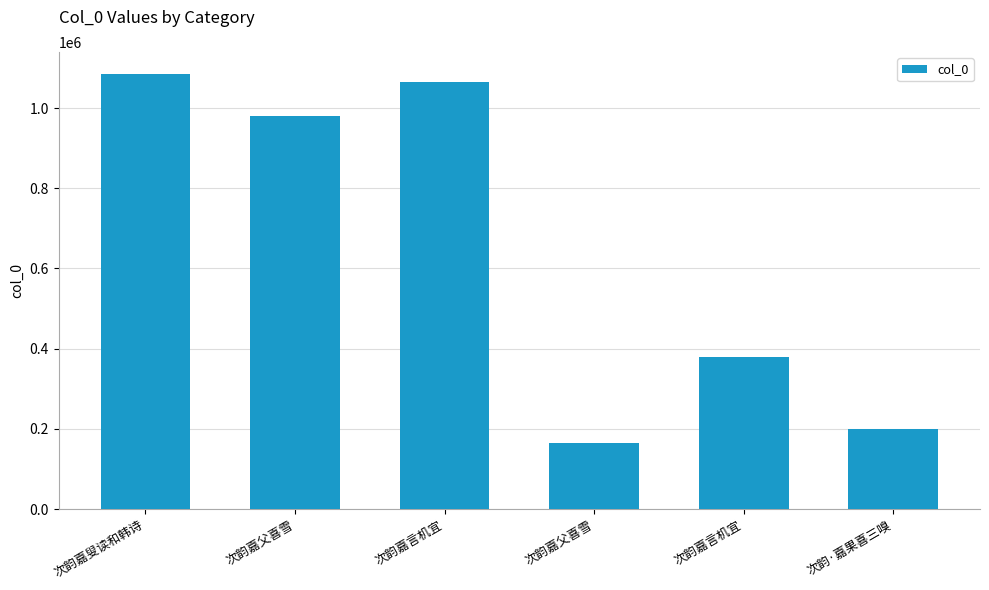

Are the bars horizontal?

No